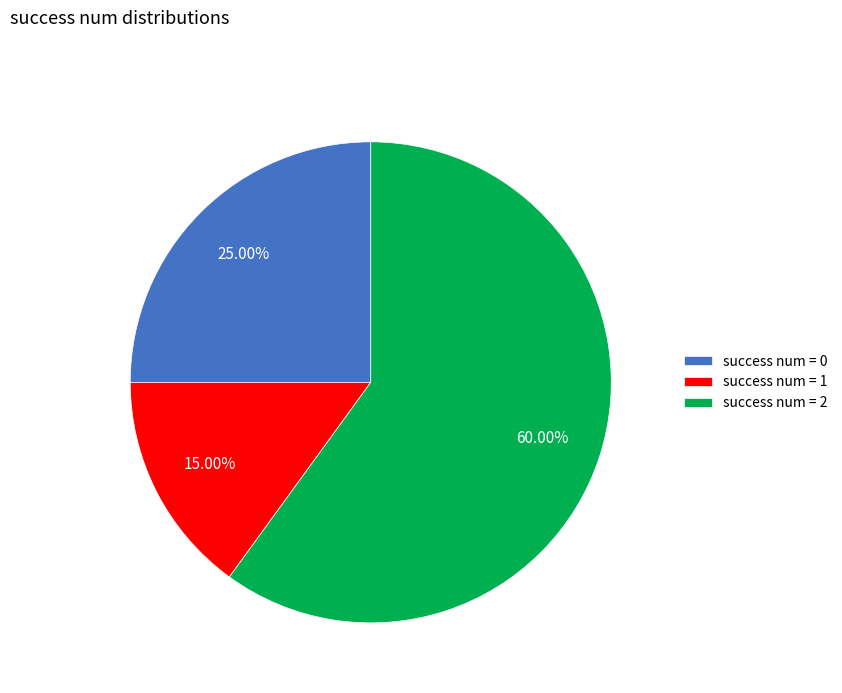

Rank the categories by value from lowest to highest.

success num = 1, success num = 0, success num = 2